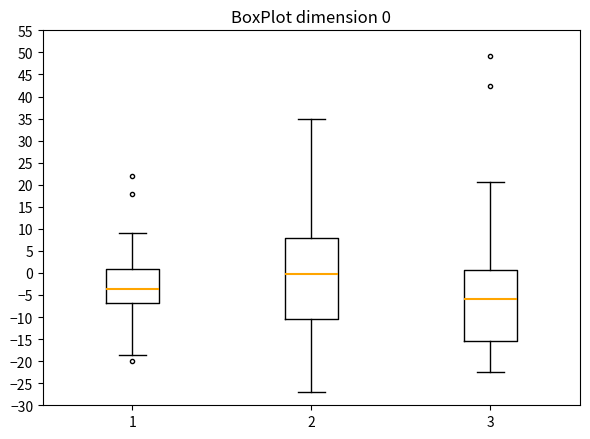

Comparing the boxes themselves (not the whiskers), which one is the tallest?

2